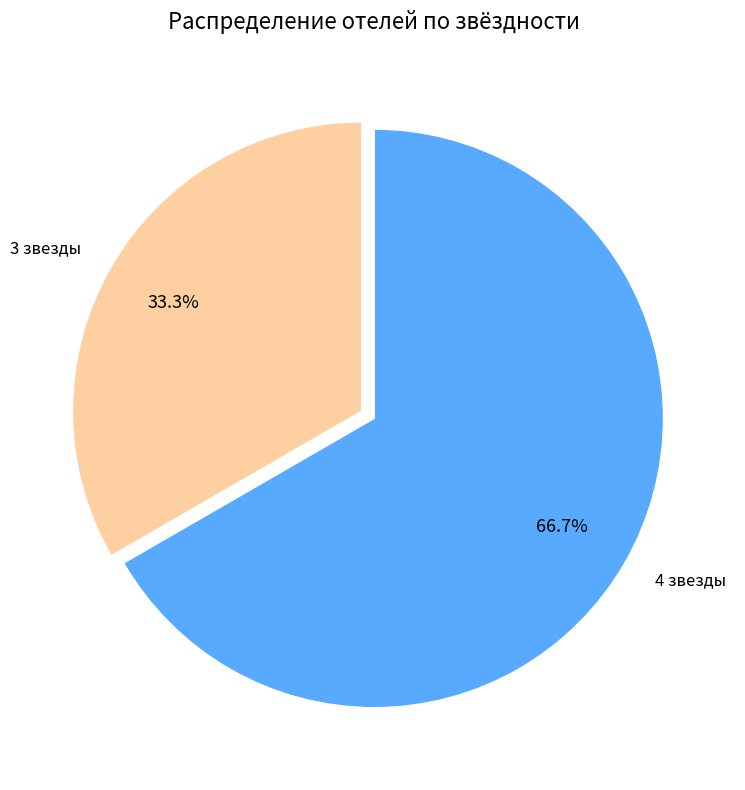

Rank the categories by value from lowest to highest.

3 звезды, 4 звезды